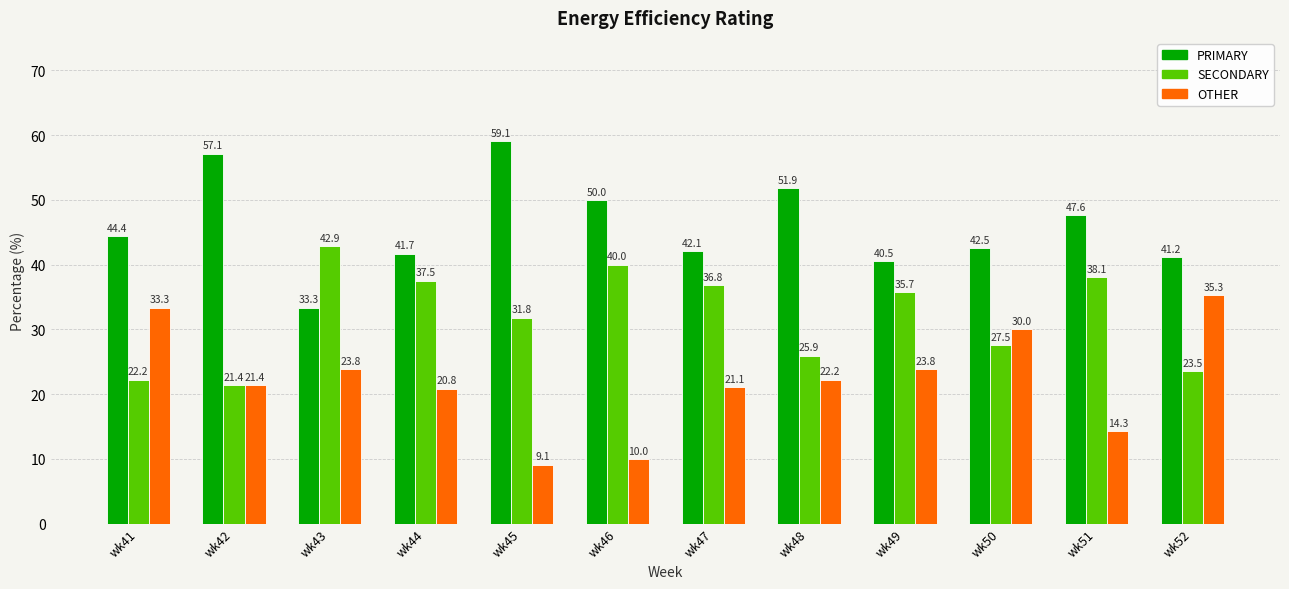

Which series has the widest spread of values?

OTHER